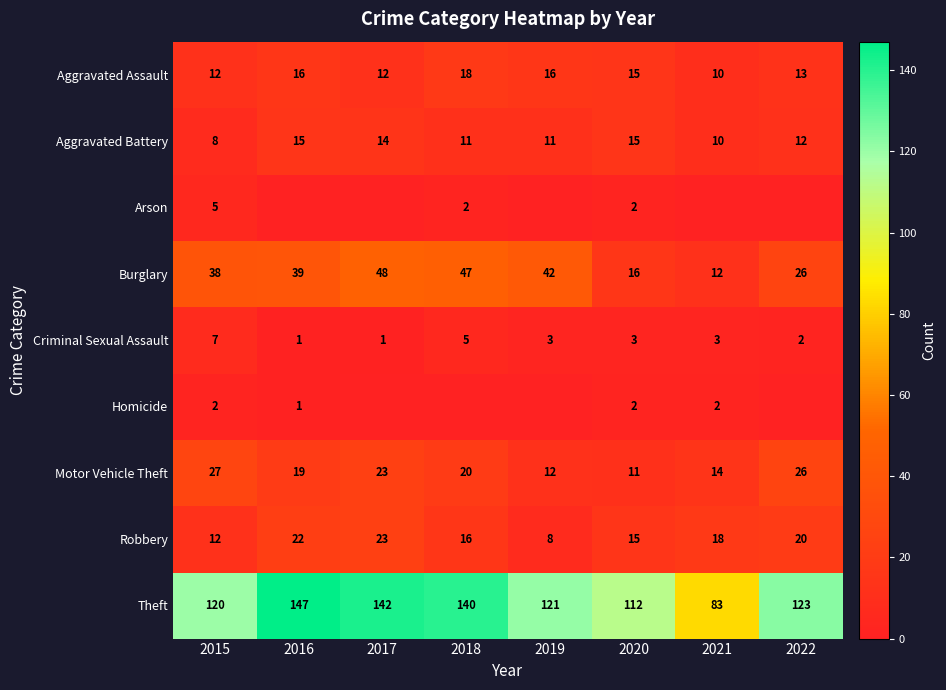

How many data points in Aggravated Battery are less than 12?

4